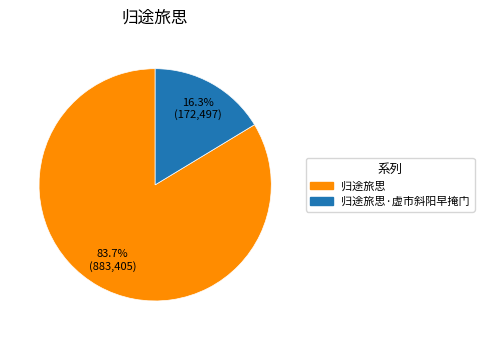

Between 归途旅思 and 归途旅思·虚市斜阳早掩门, which is larger?

归途旅思